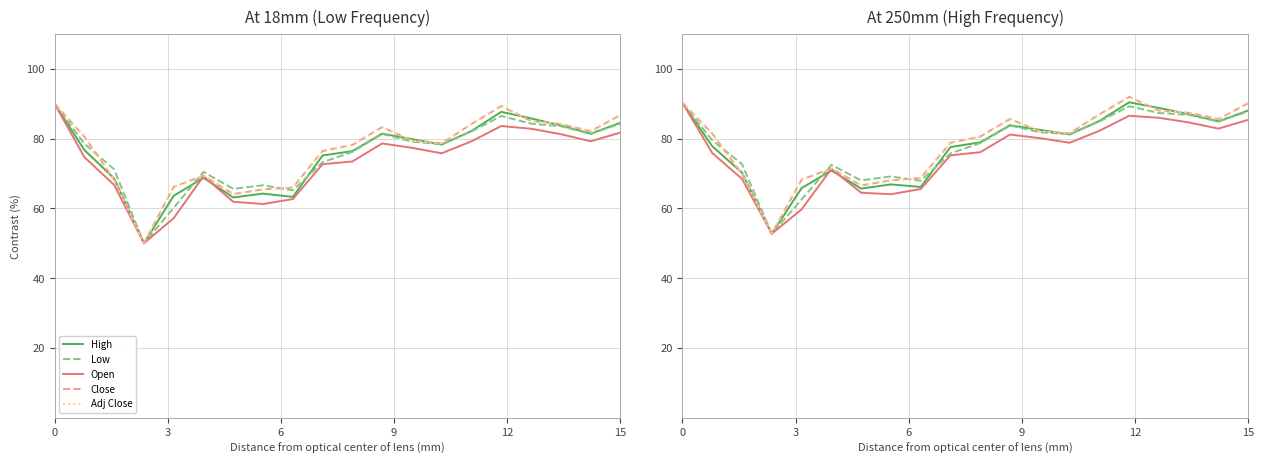

How many interior local peaks does the High series have?

4